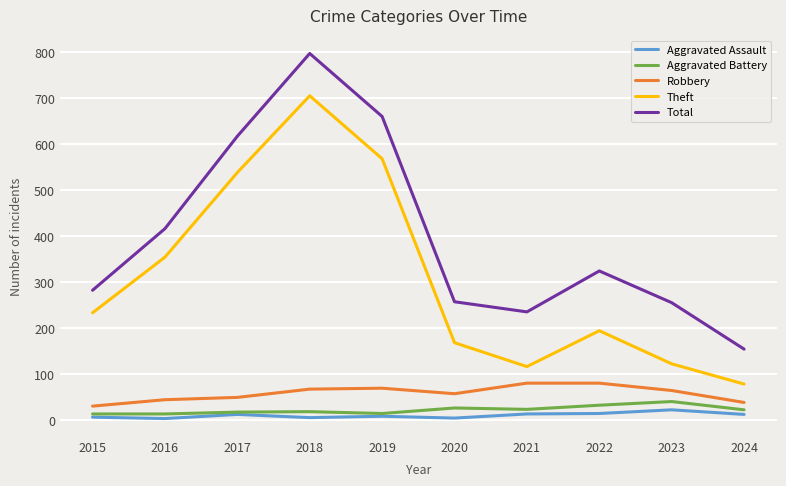

The Total series shows 282 at 2015. True or false?

True